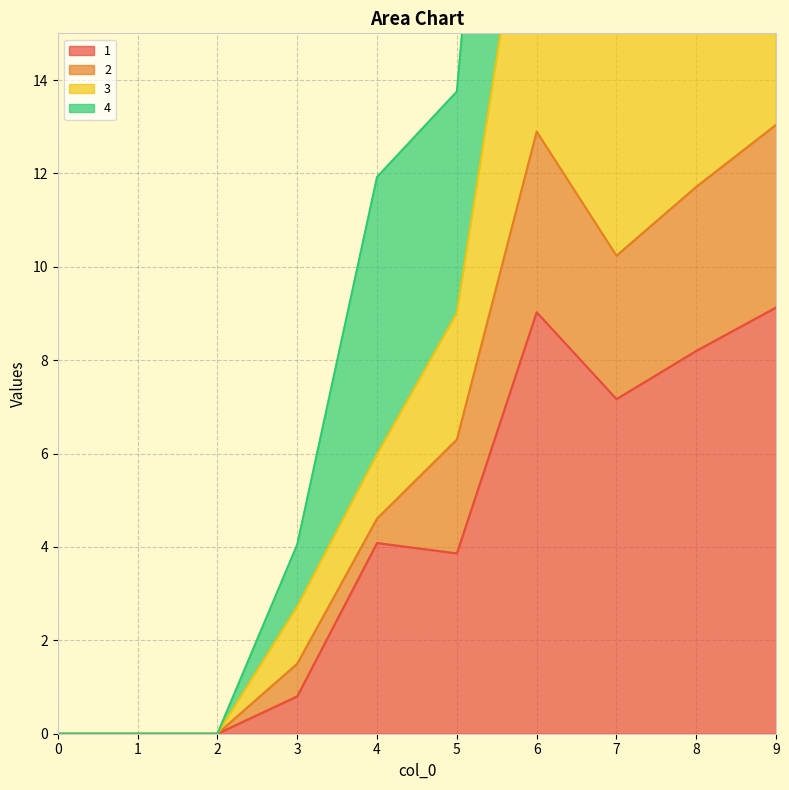

The 1 series shows 4.1 at 4. True or false?

True